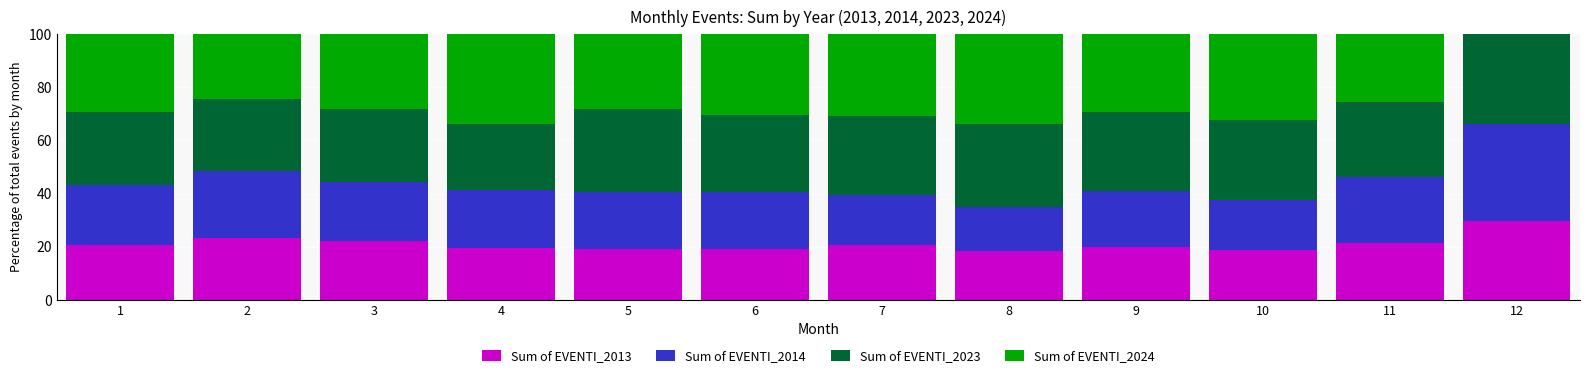

What is the maximum value for Sum of EVENTI_2013?

29.8